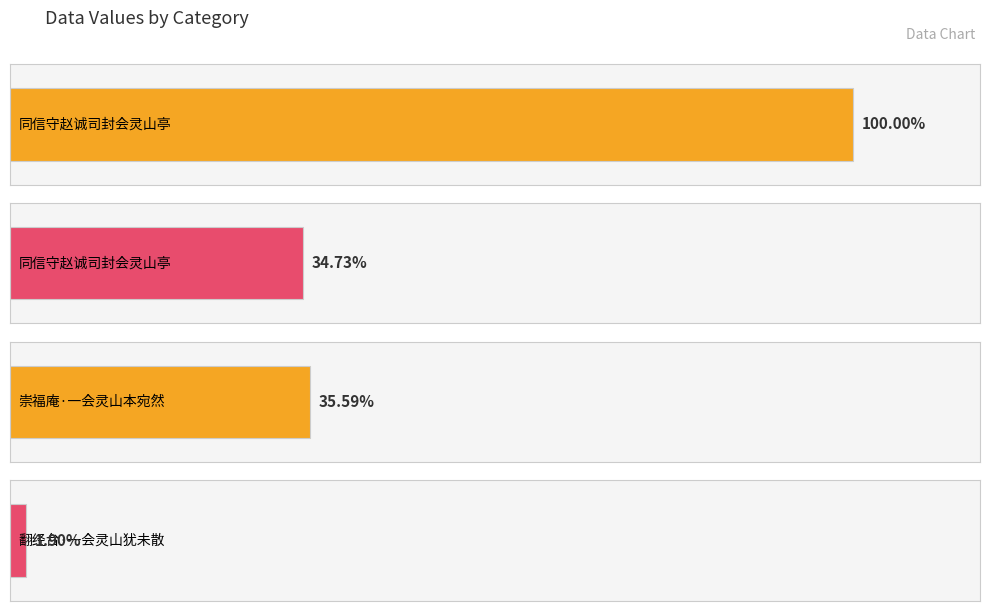

The chart shows a value of 19773 at 翻经台·一会灵山犹未散. True or false?

True